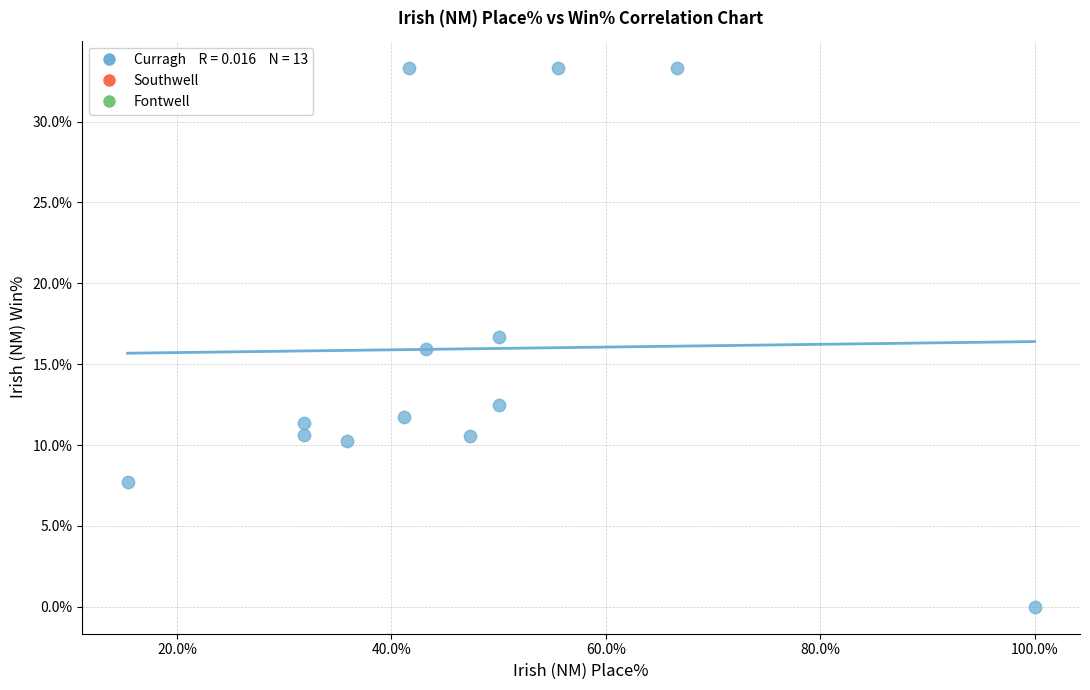

What is the range of Y values (max minus min)?

33.3